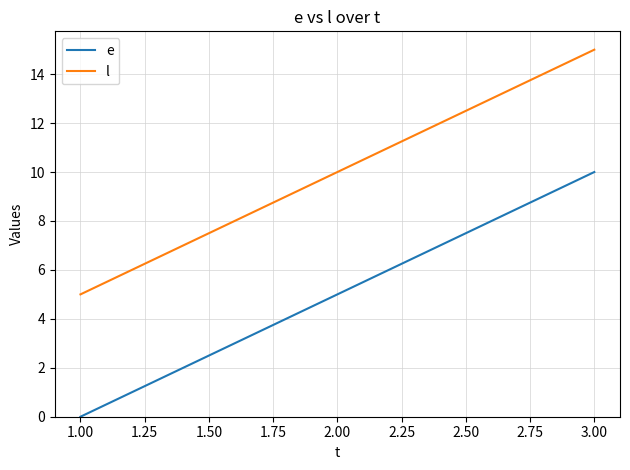

Is it true that e equals 5 at 2.00?

True